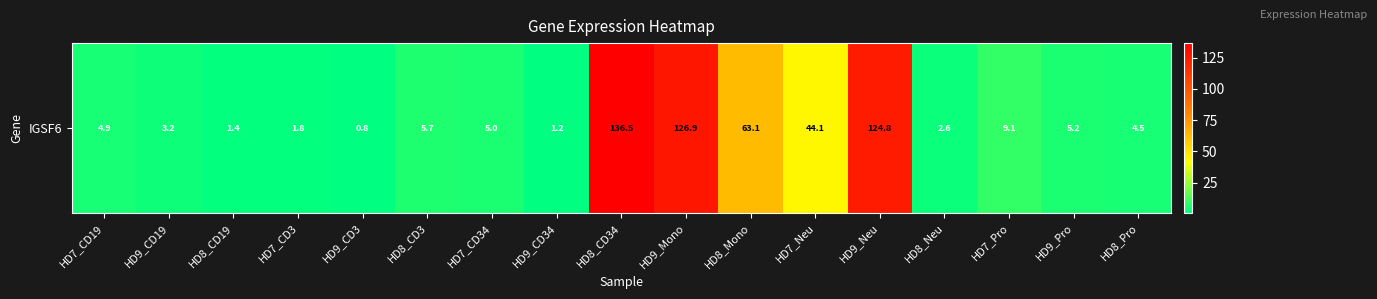

Reading left to right, list all the values displayed in this chart.

4.9	3.2	1.4	1.8	0.8	5.7	5.0	1.2	136.5	126.9	63.1	44.1	124.8	2.6	9.1	5.2	4.5